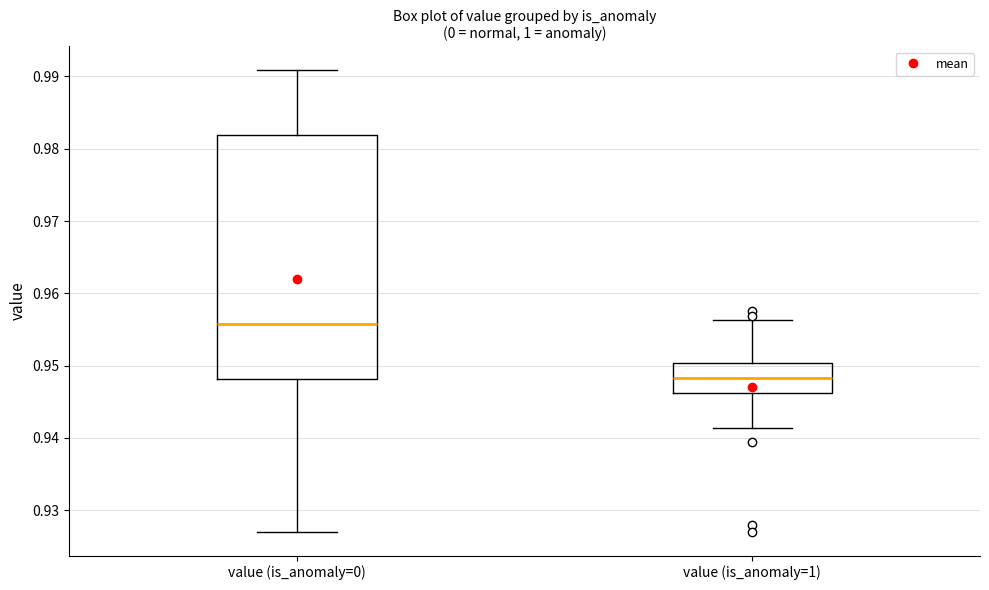

Where does the lower whisker of the box for value (is_anomaly=1) end on the y-axis? The values are not printed on the chart, so give them approximately, as read against the axis.

0.941